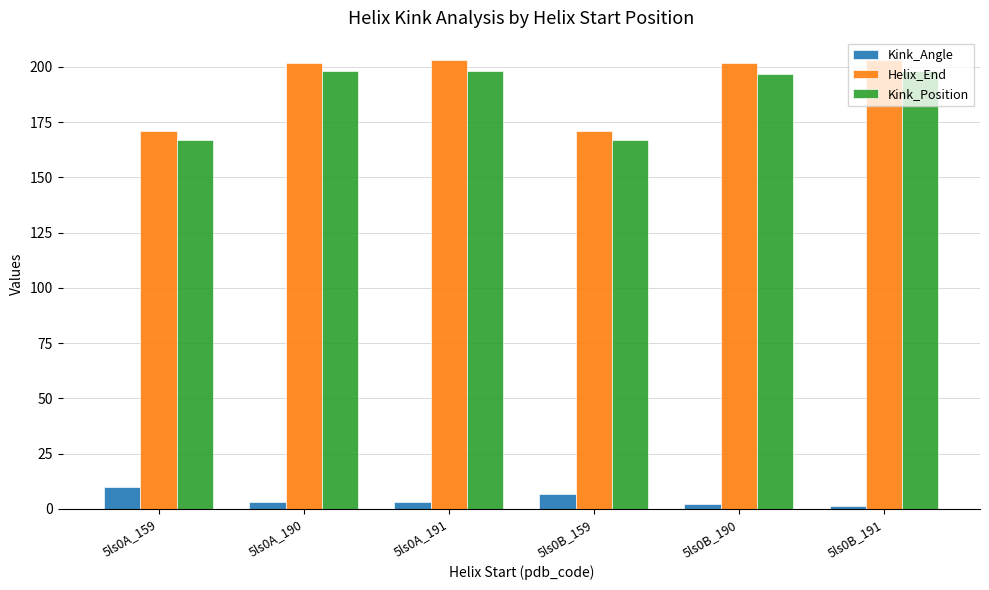

Rank the series by their maximum value, from highest to lowest.

Helix_End, Kink_Position, Kink_Angle